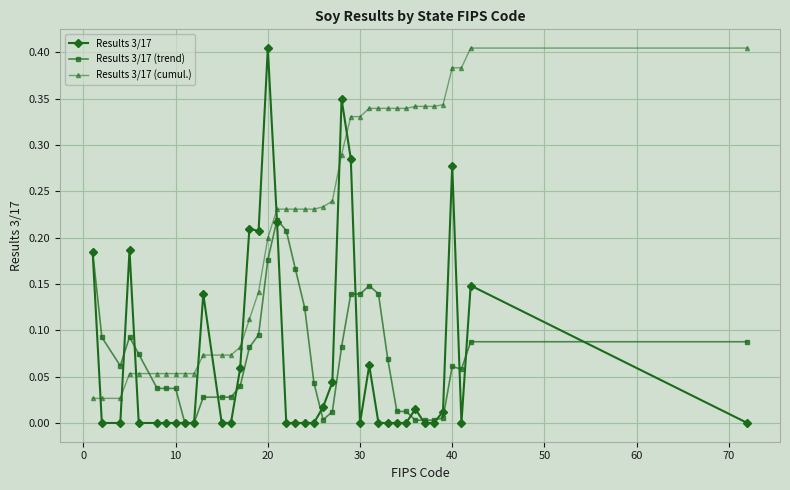

Which series has the largest range (max minus min)?

Results 3/17